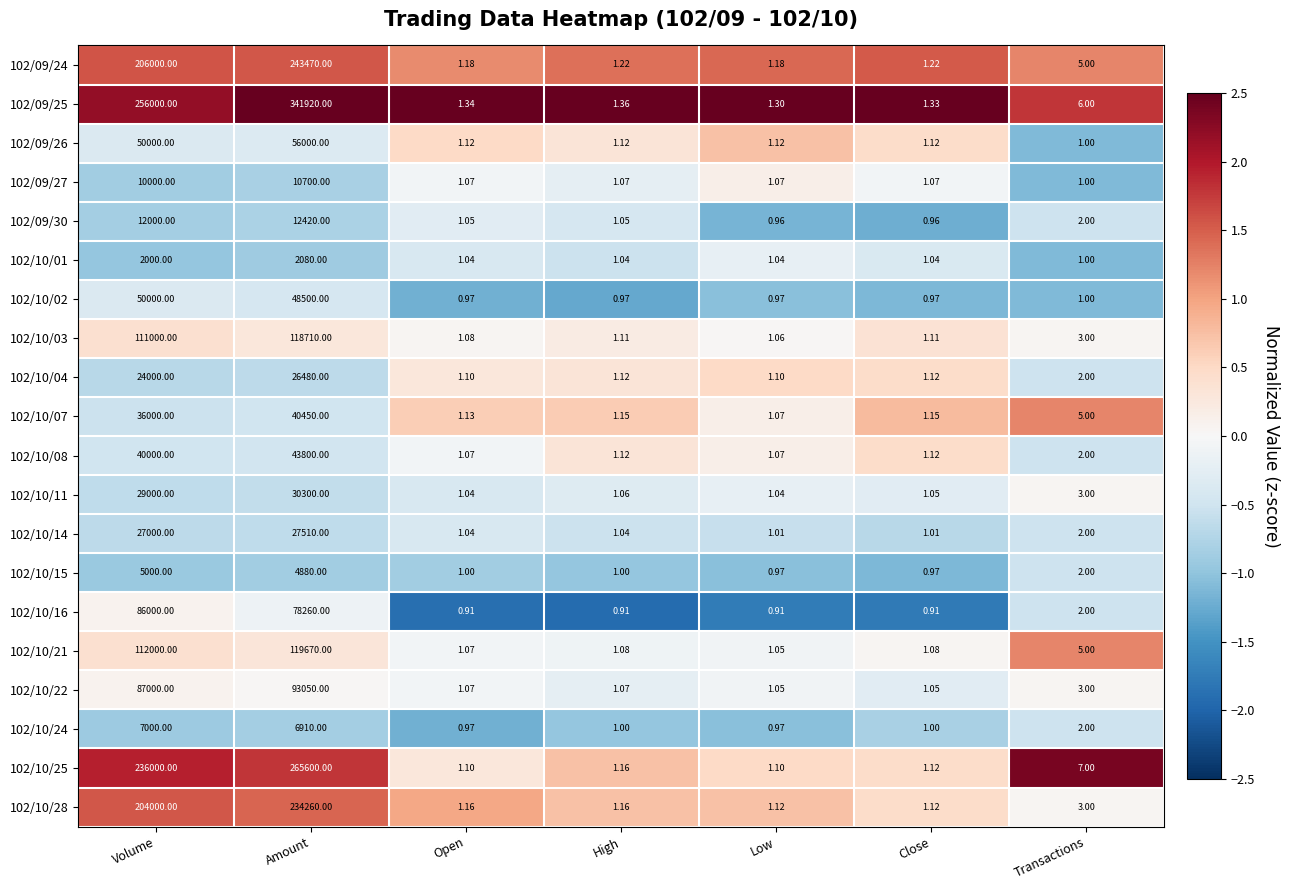

At which category is the sum across all series the highest?

Amount